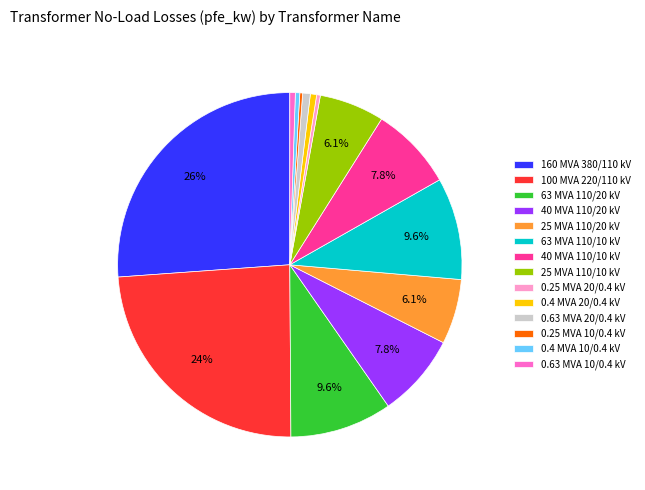

Combined, what portion of the pie is 40 MVA 110/10 kV and 100 MVA 220/110 kV?

31.8%